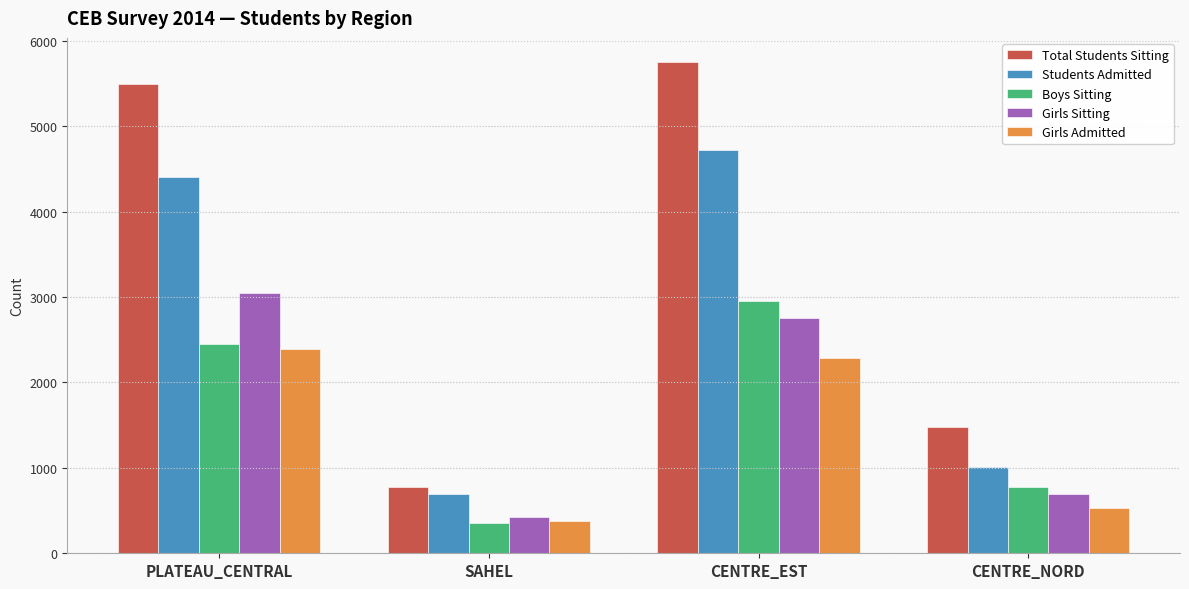

Reading right to left, what are all the values shown in this chart?

Total Students Sitting: 1474	5748	776	5495
Students Admitted: 1014	4722	692	4403
Boys Sitting: 776	2960	352	2448
Girls Sitting: 698	2758	424	3047
Girls Admitted: 528	2283	378	2390